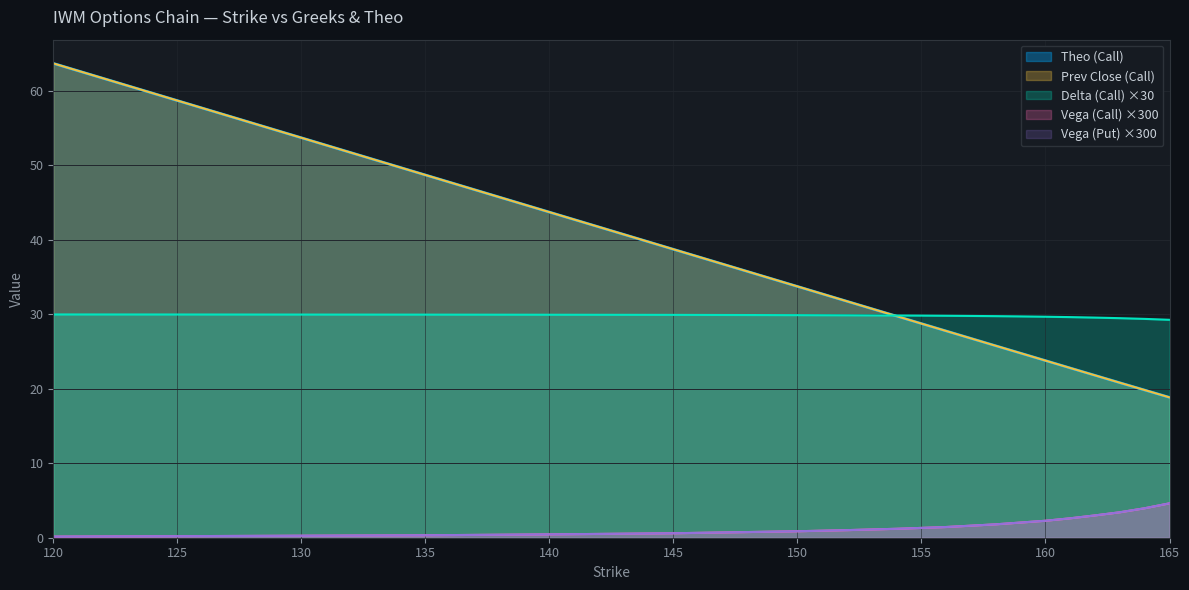

How many categories are shown in the chart?

20